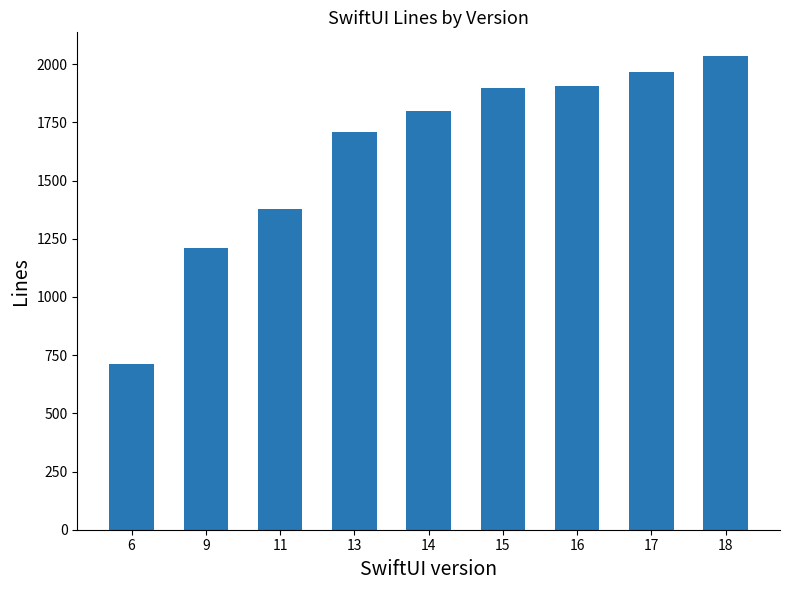

What is the average value?

1624